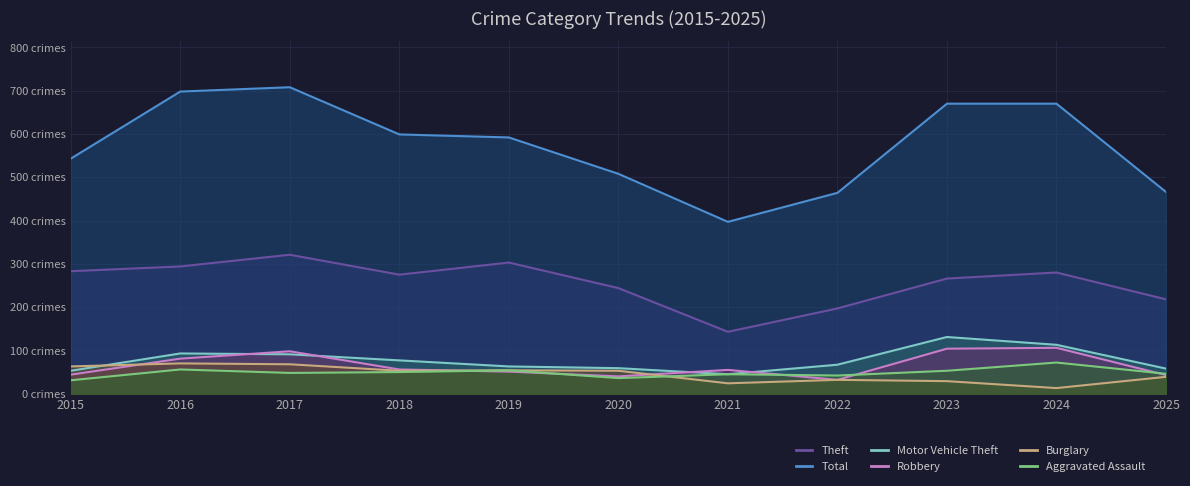

At which label does Total first exceed 592?

2016